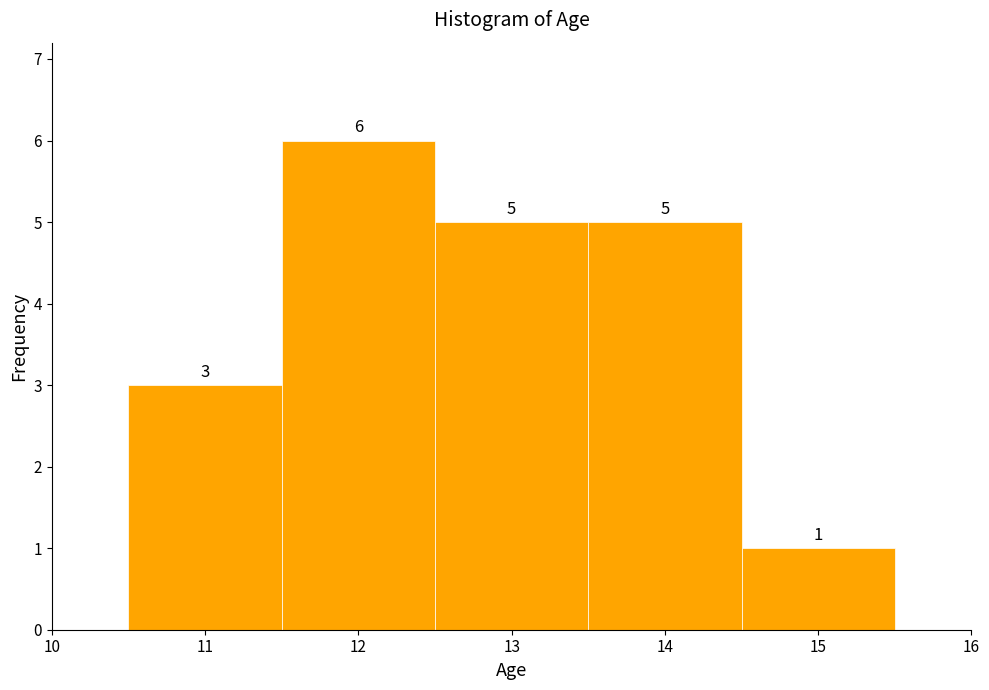

Over which range of the x-axis is the bar tallest?

11.5 to 12.5